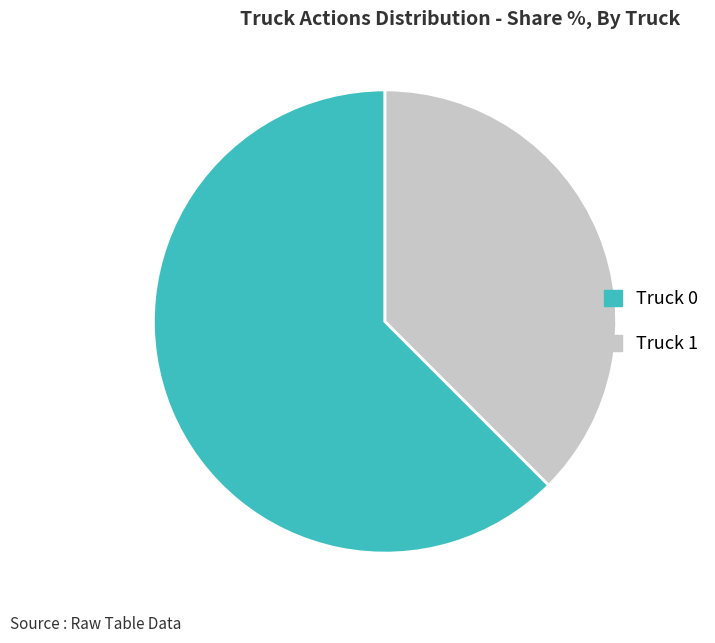

Rank the categories by value from lowest to highest.

Truck 1, Truck 0